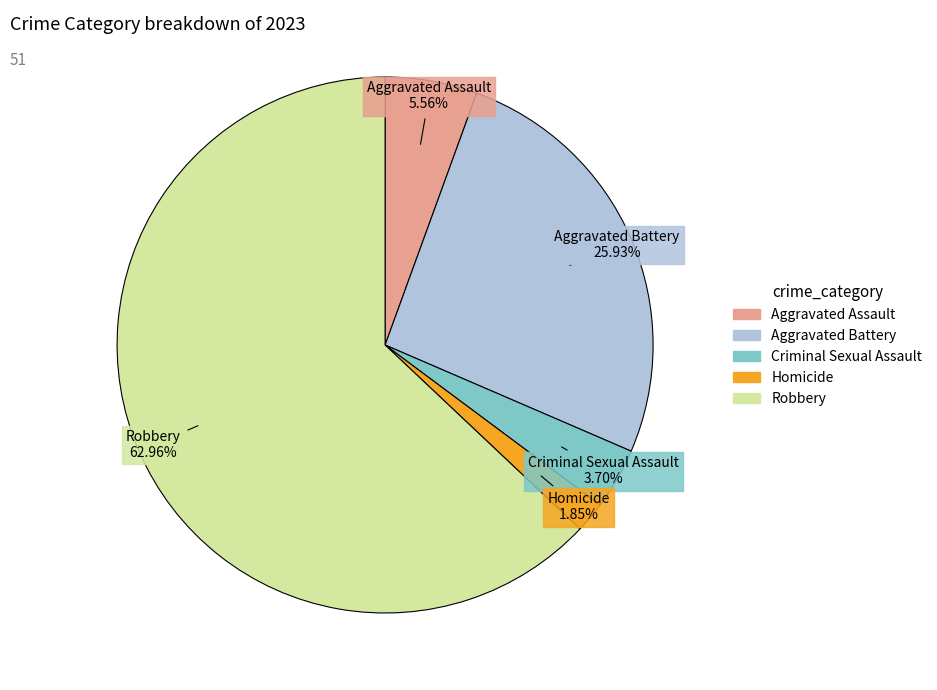

To the nearest percent, what is the difference between the largest and smallest slice percentages?

61%